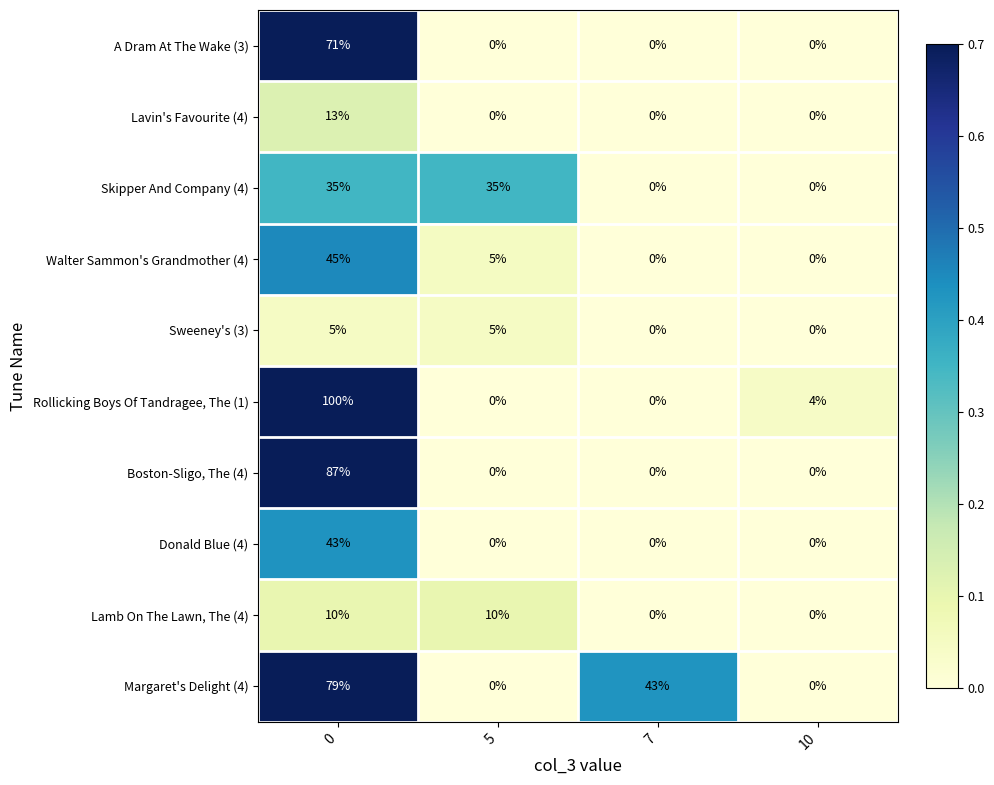

Is it true that Lavin's Favourite (4) equals 5 at 10?

False